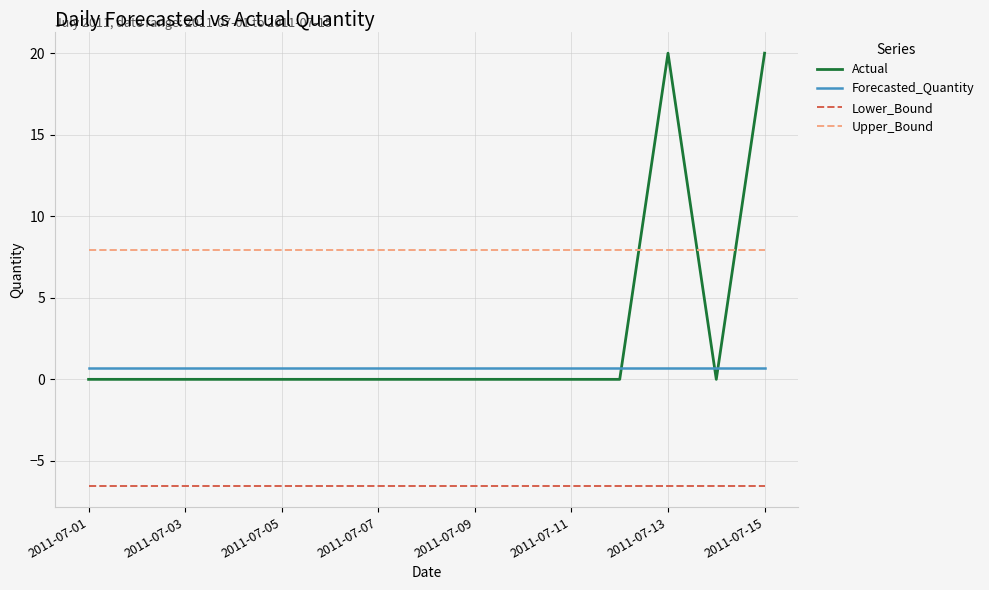

Which series has the largest range (max minus min)?

Actual